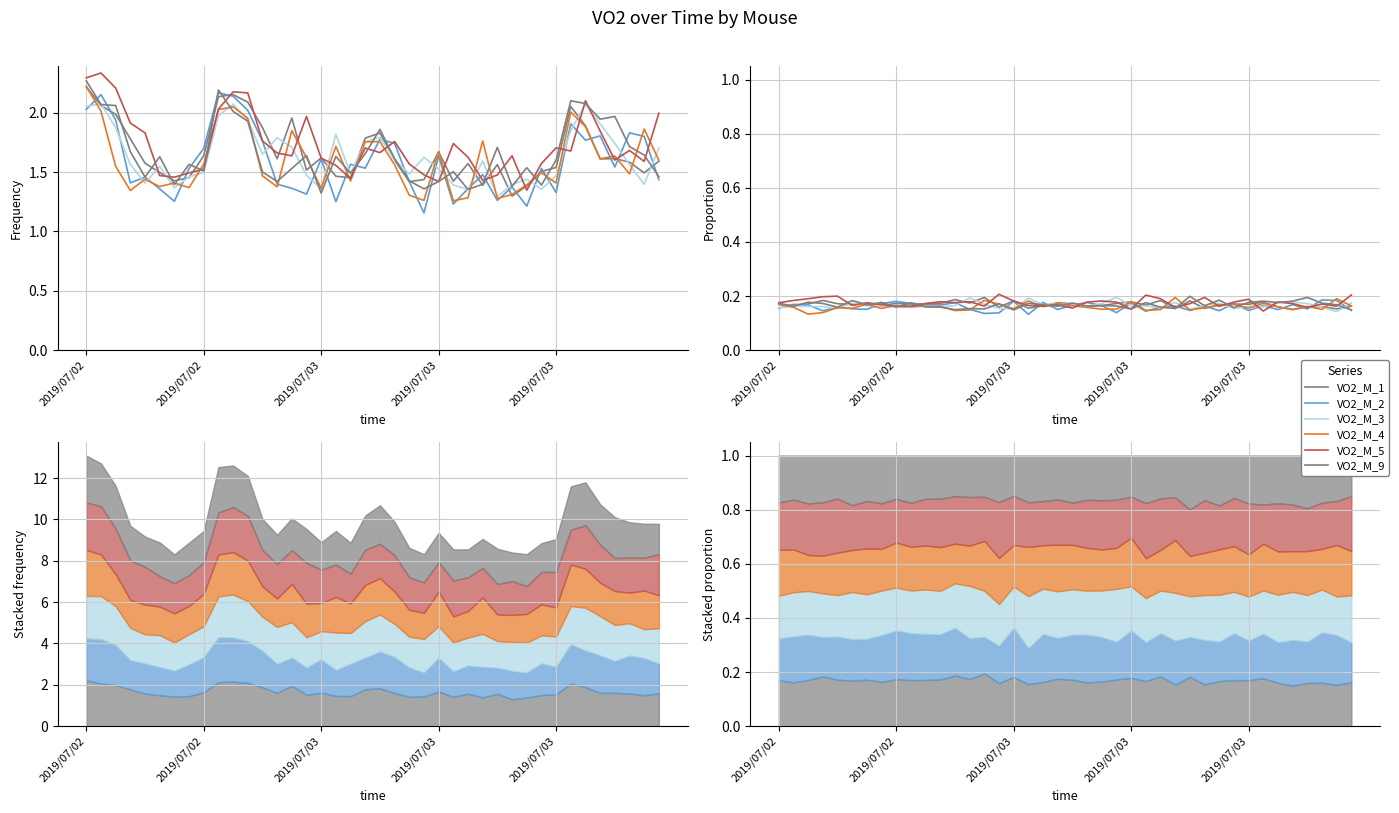

Where is VO2_M_2 nearest to the value 0?

17